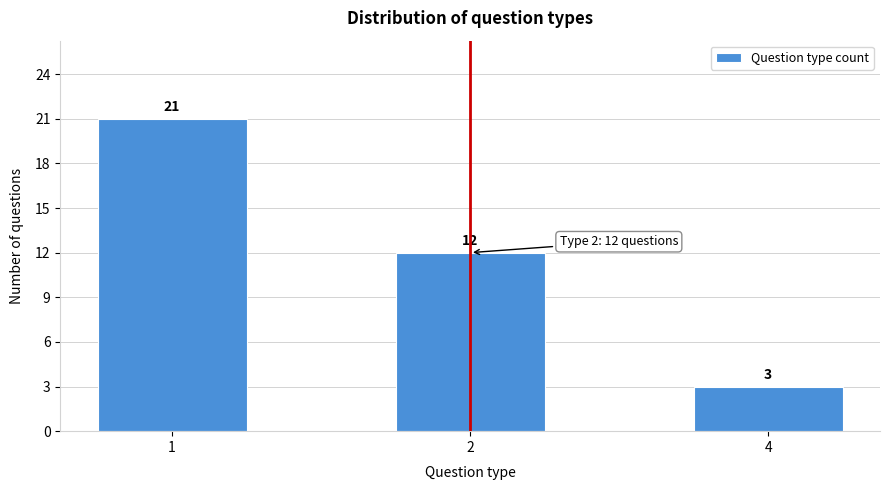

Reading left to right, transcribe all the data shown in this chart.

1=21	2=12	4=3